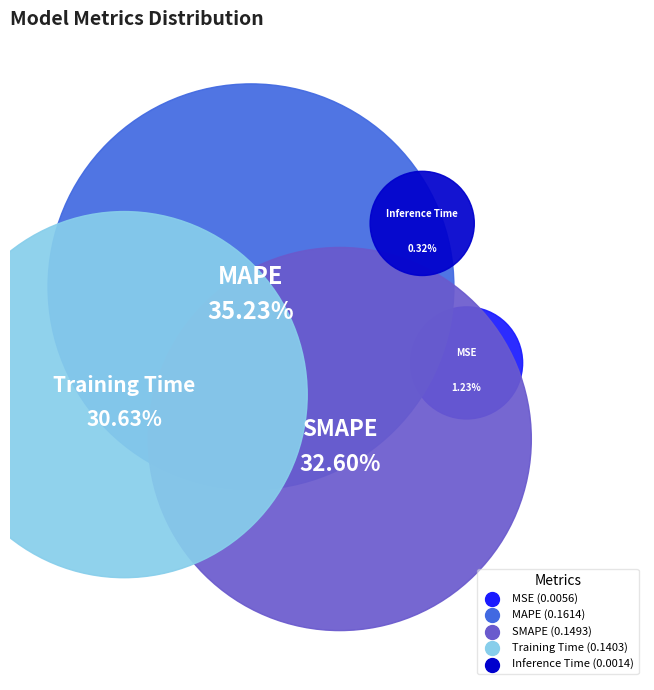

True or false: Inference Time accounts for 1% of the total.

False